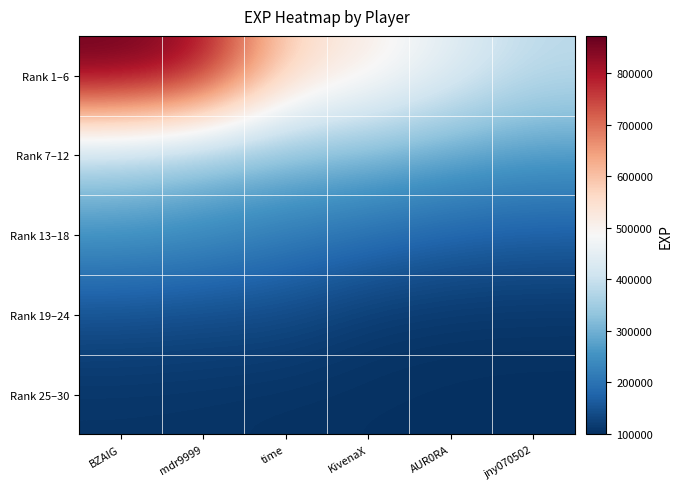

Which series has the largest total across all categories?

Rank 1–6